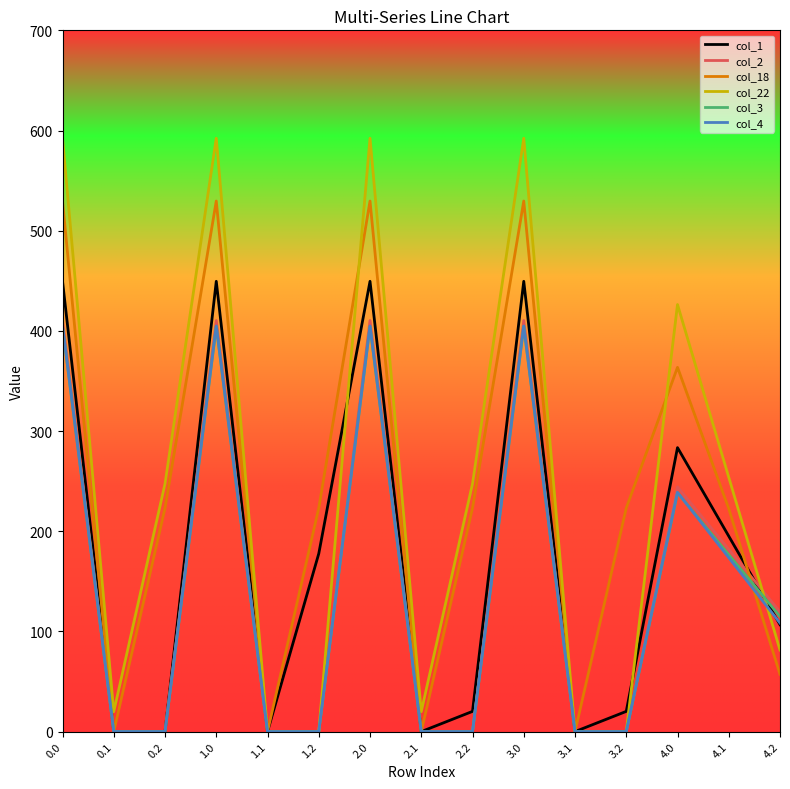

Which series changed the most between 1.1 and 4.2?

col_2